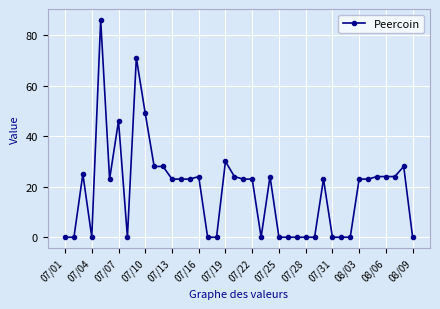

True or false: there are more than 0 points higher than both neighbors.

True